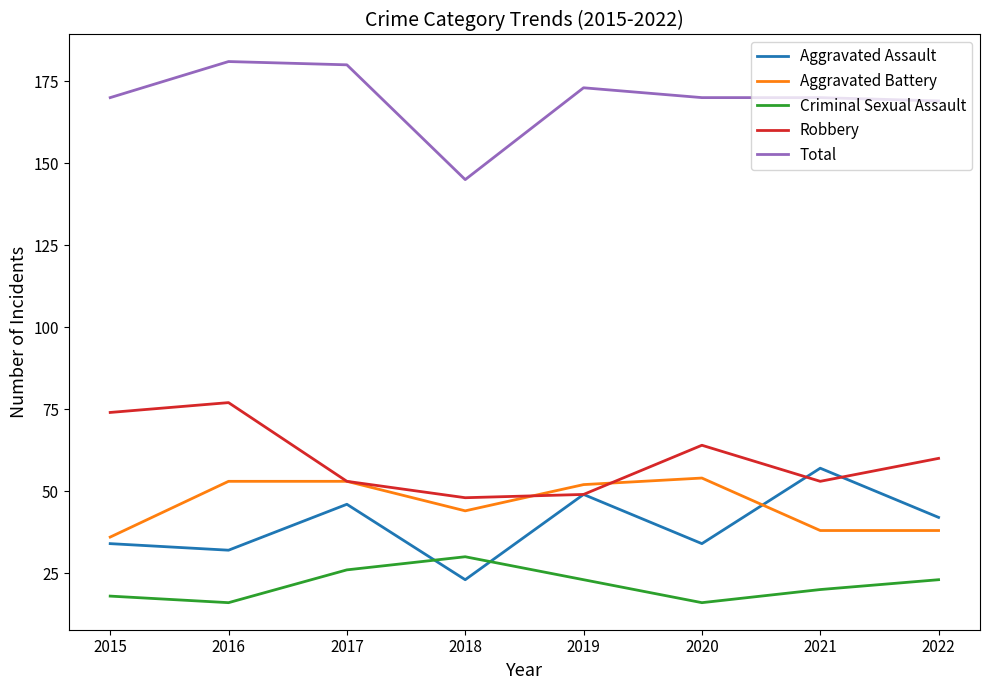

Reading left to right, what are all the values shown in this chart?

Aggravated Assault: 2015=34	2016=32	2017=46	2018=23	2019=49	2020=34	2021=57	2022=42
Aggravated Battery: 2015=36	2016=53	2017=53	2018=44	2019=52	2020=54	2021=38	2022=38
Criminal Sexual Assault: 2015=18	2016=16	2017=26	2018=30	2019=23	2020=16	2021=20	2022=23
Robbery: 2015=74	2016=77	2017=53	2018=48	2019=49	2020=64	2021=53	2022=60
Total: 2015=170	2016=181	2017=180	2018=145	2019=173	2020=170	2021=170	2022=169